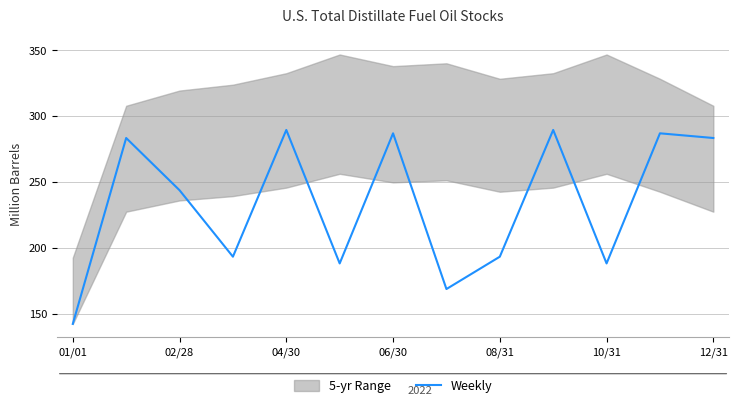

True or false: Weekly has a value of 193.4 at 08/31.

True